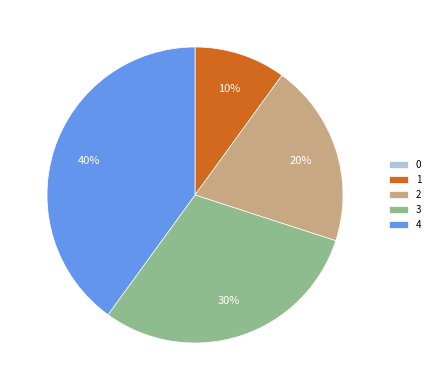

Is it true that 1 is 1% of the pie?

False